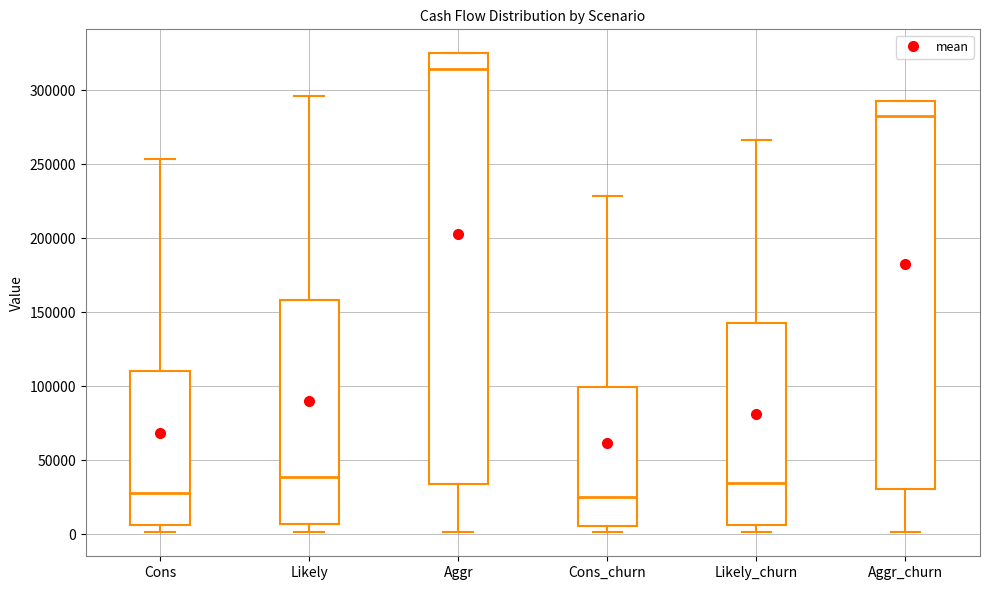

Where is the upper edge of the box for Likely on the y-axis? The values are not printed on the chart, so give them approximately, as read against the axis.

160000